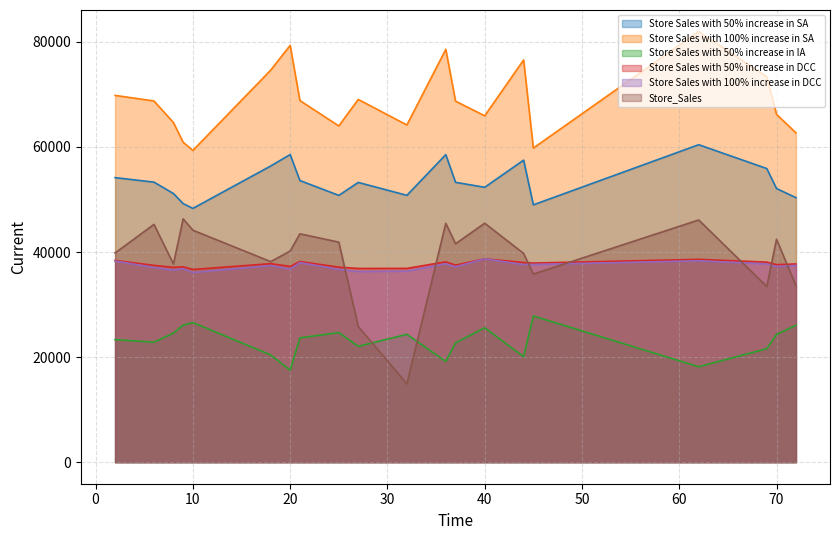

Between 2 and 9, which is larger?

2